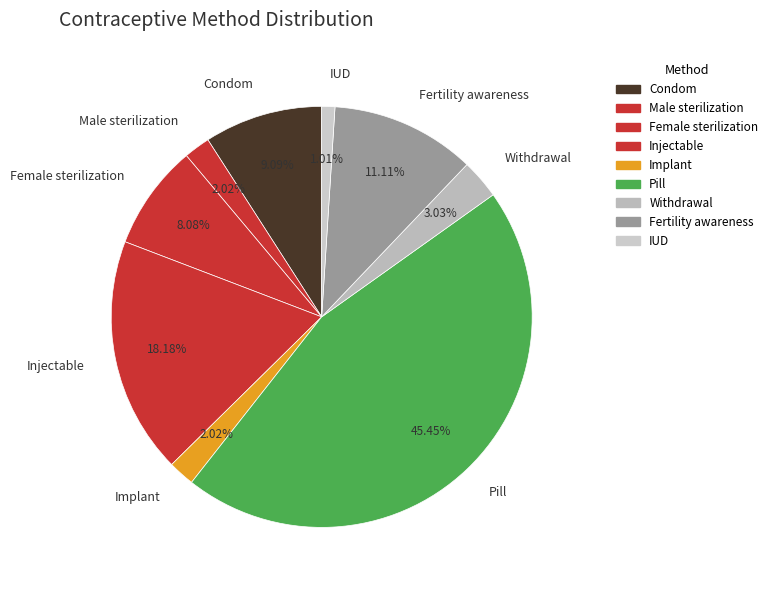

How many slices are in this pie chart?

9